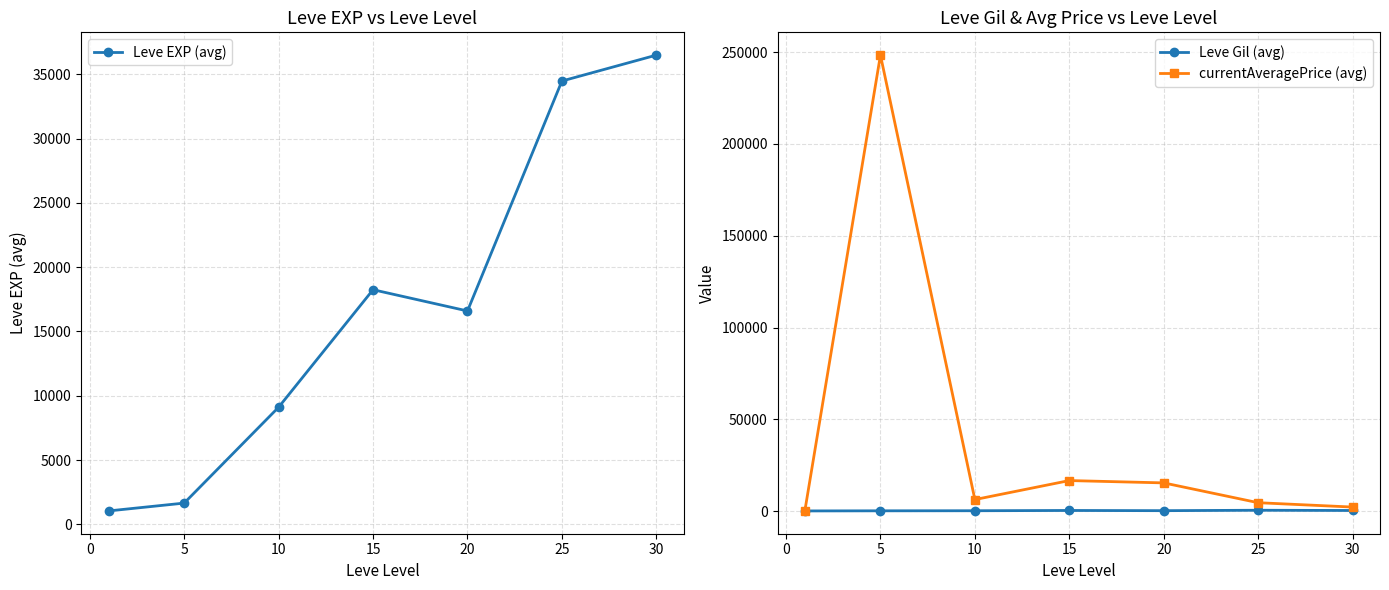

What value does the Leve EXP (avg) series have at 25?

34476.2